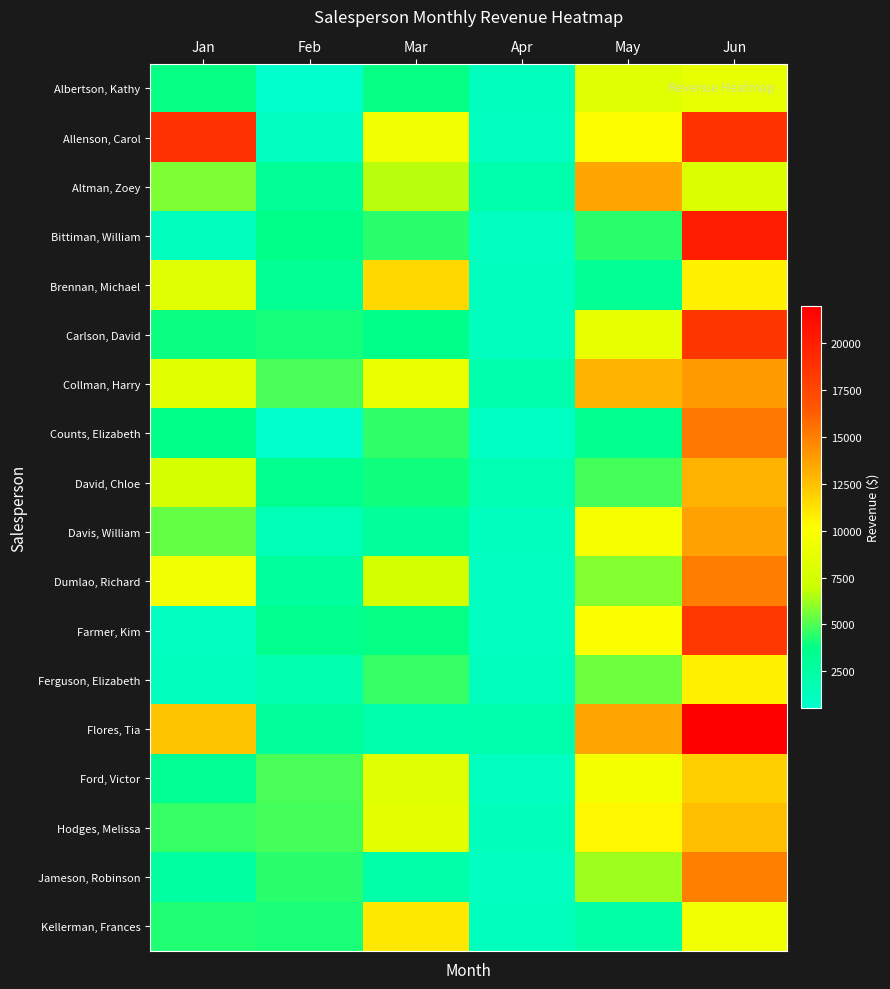

Count the number of categories in the chart.

6